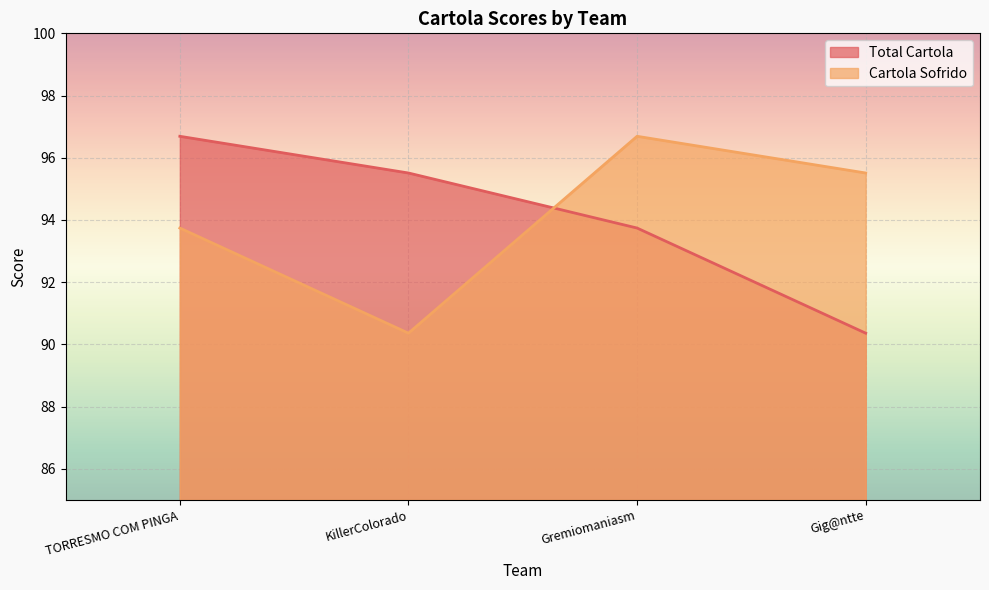

The Total Cartola series shows 40.5 at Gremiomaniasm. True or false?

False